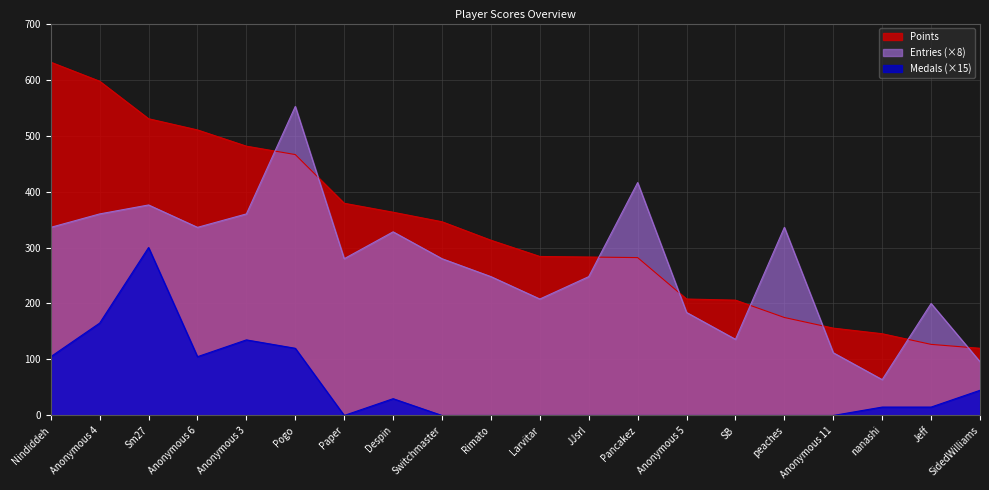

True or false: Medals and Entries intersect in this chart.

False